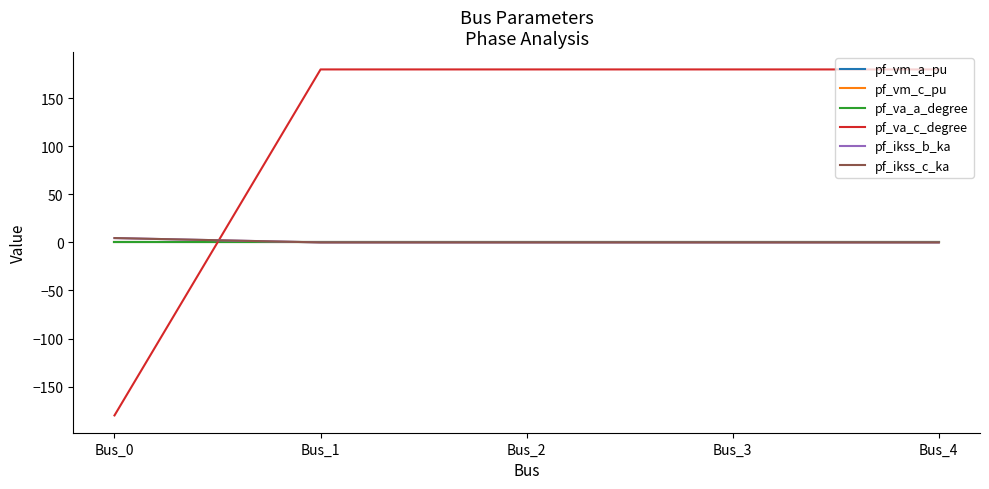

Does the chart have visible grid lines?

No